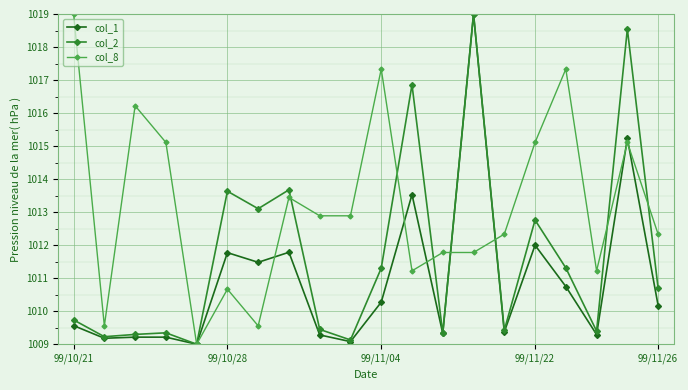

How many interior local valleys does the col_2 series have?

7